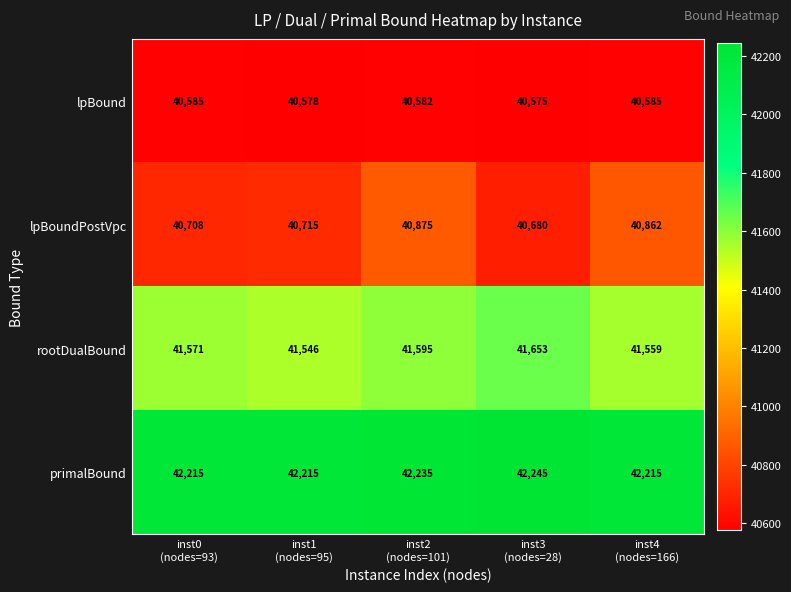

Reading left to right, list all the values displayed in this chart.

lpBound: 40585	40578	40582	40575	40585
lpBoundPostVpc: 40708	40715	40875	40680	40862
rootDualBound: 41571	41546	41595	41653	41559
primalBound: 42215	42215	42235	42245	42215